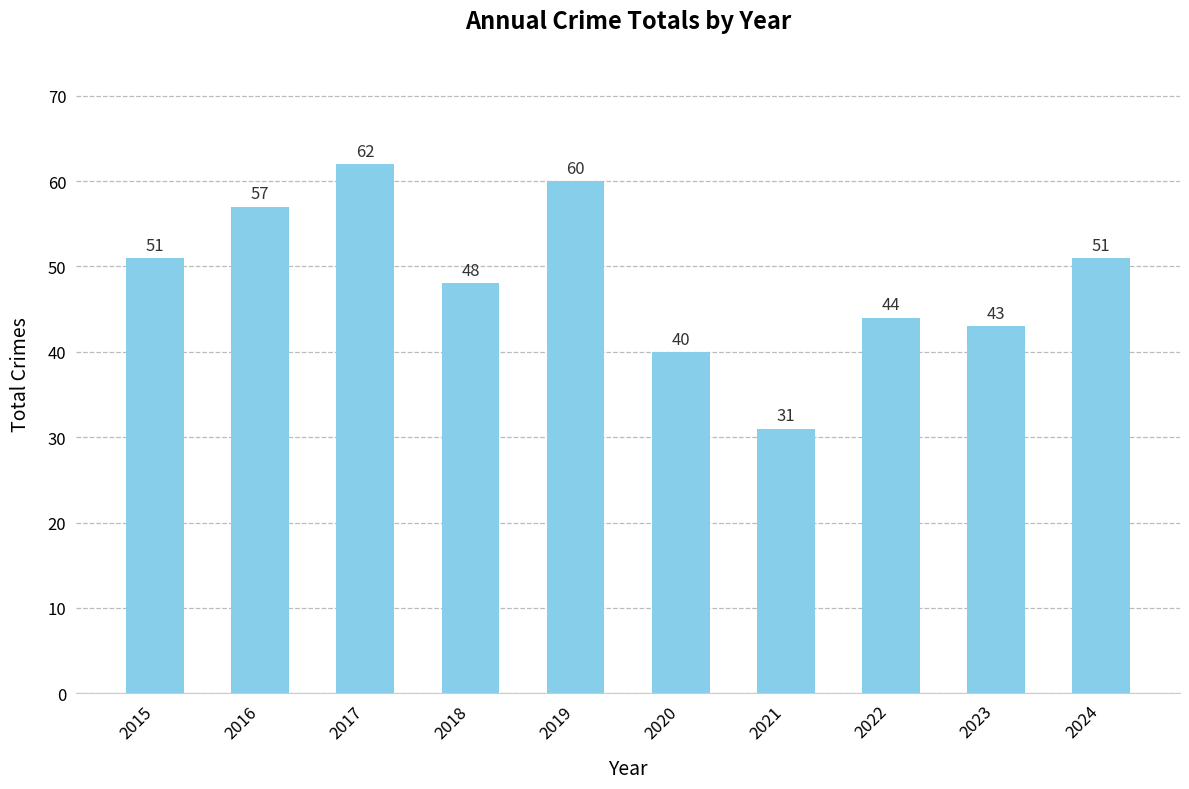

What is the approximate value at 2021?

31